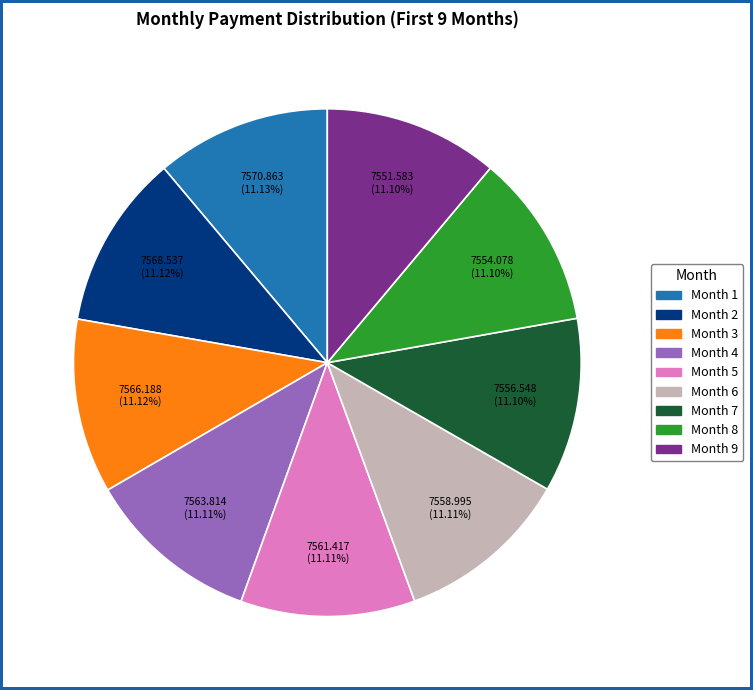

How many segments does this pie chart have?

9